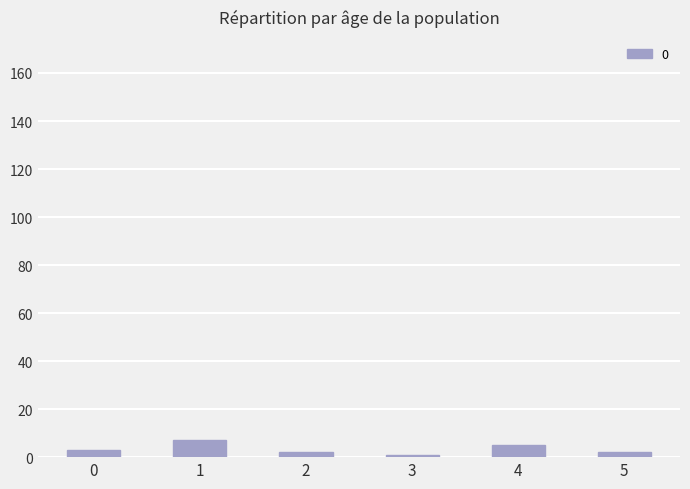

Reading left to right, what are all the values shown in this chart?

3	7	2	1	5	2